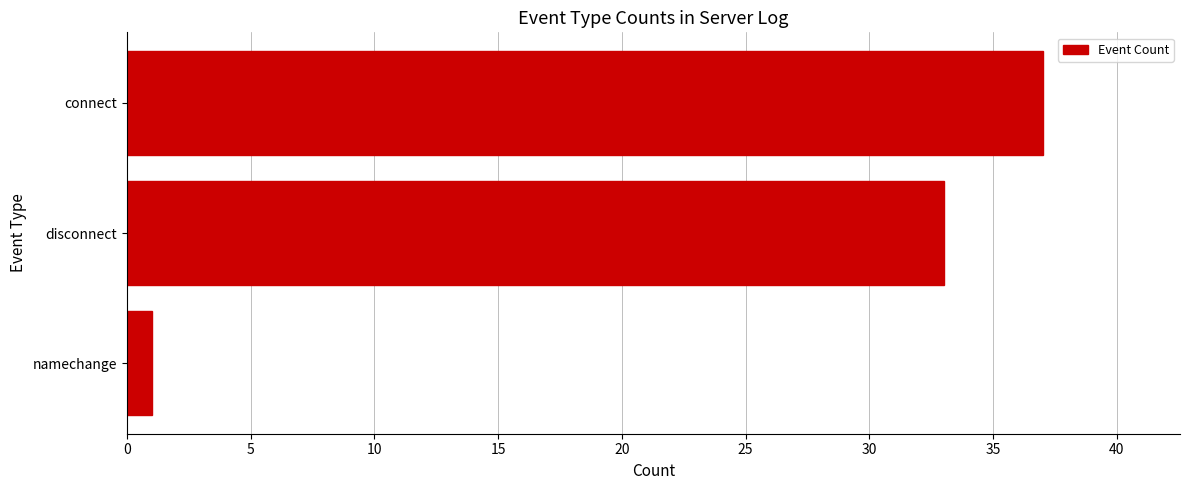

What is the difference between the maximum and minimum values?

36